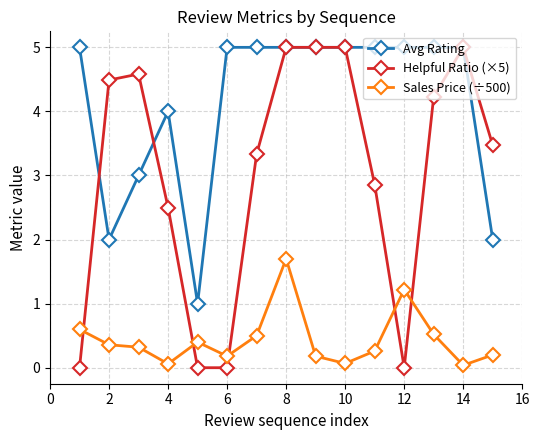

Which series has the widest spread of values?

Helpful Ratio (×5)